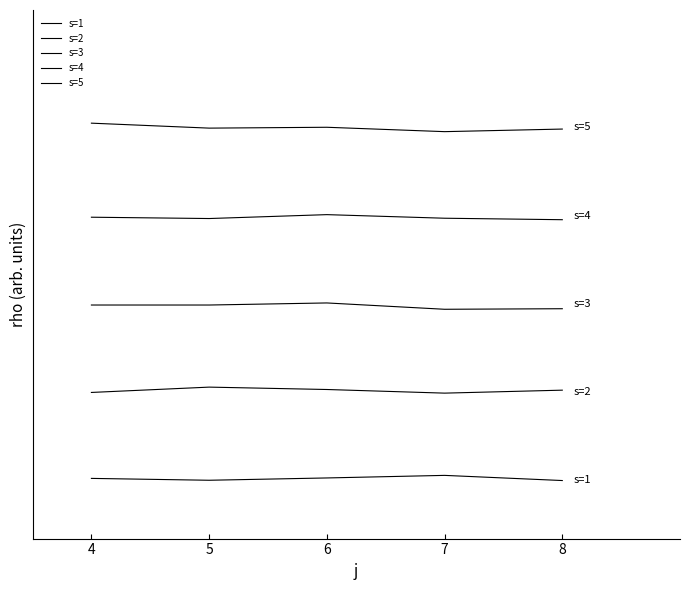

At which category is the sum across all series the highest?

6